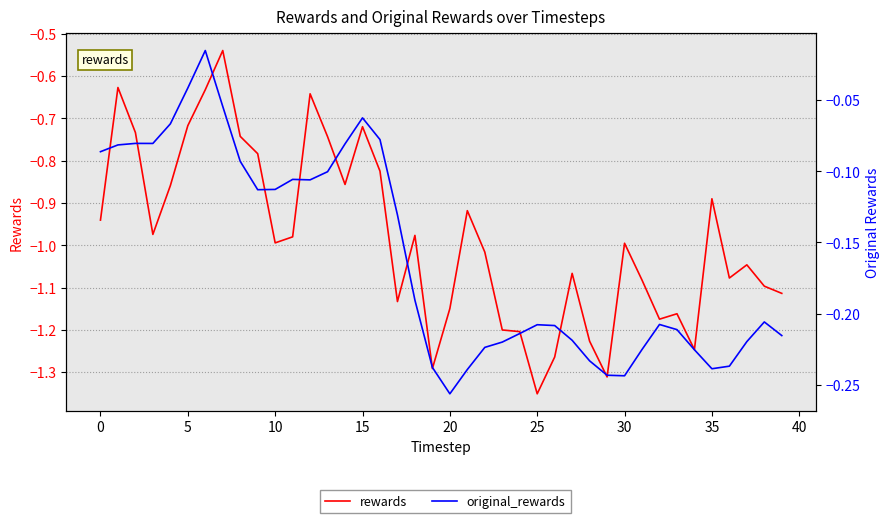

Which series has the largest range (max minus min)?

rewards